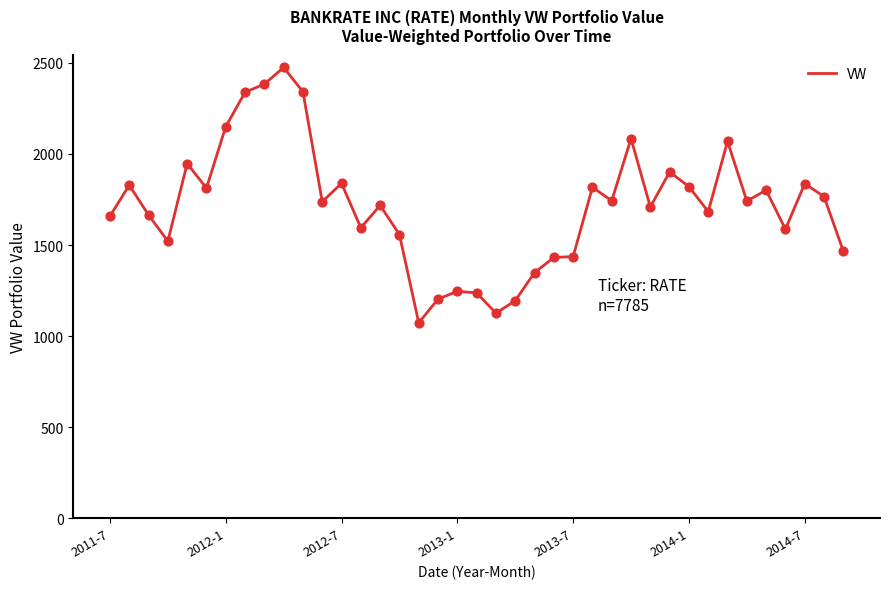

What is the difference between the maximum and minimum values?

1402.1